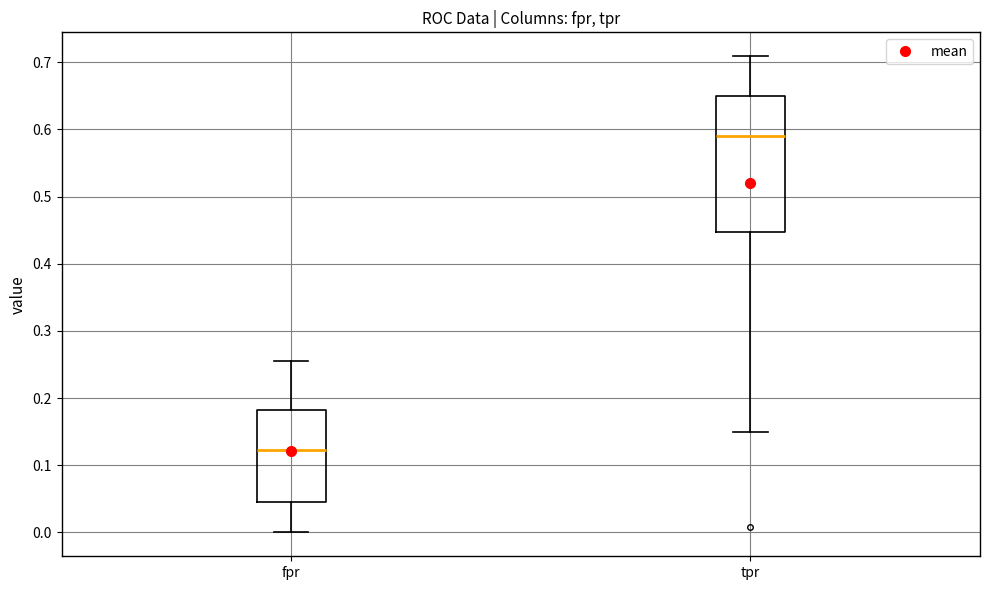

Comparing the boxes themselves (not the whiskers), which one is the tallest?

tpr